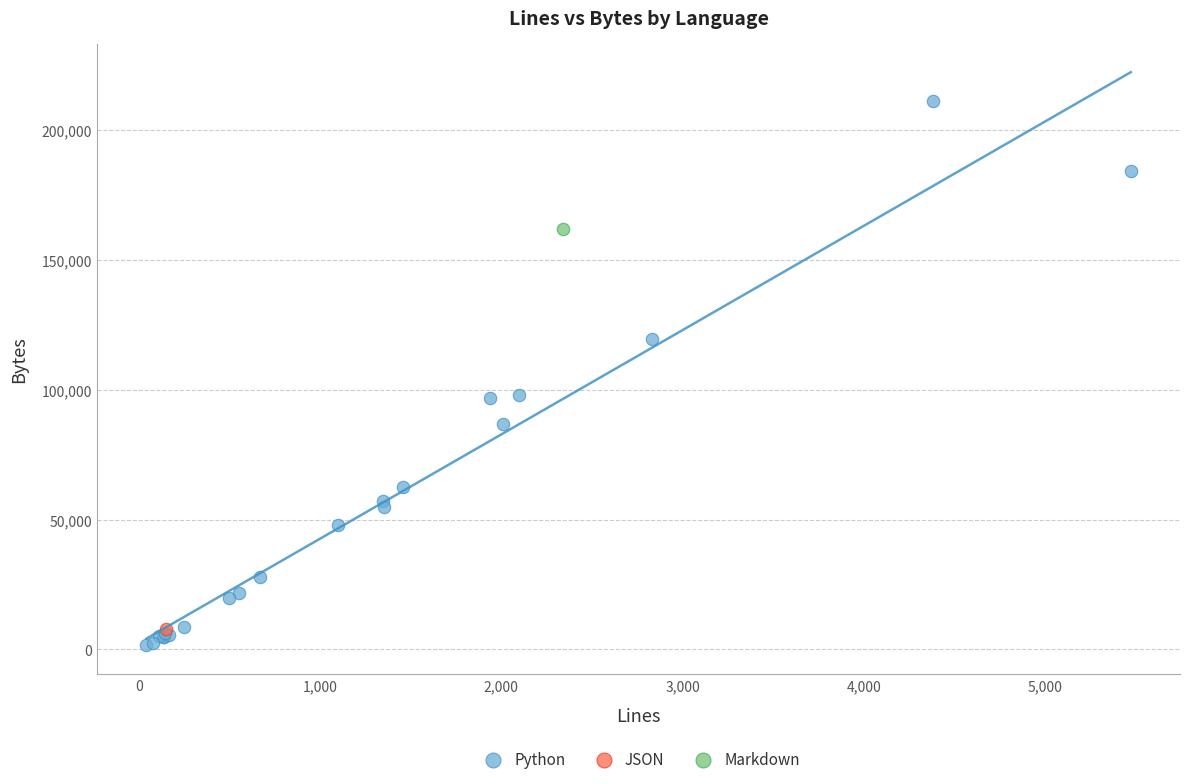

What are all the series names shown in the legend?

Python, JSON, Markdown